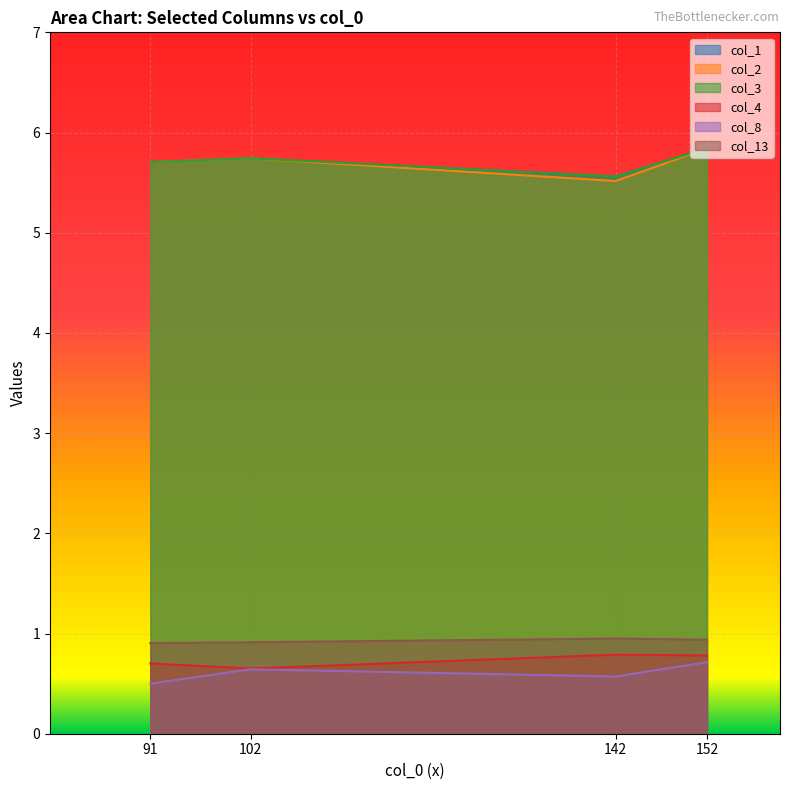

Reading right to left, transcribe all the data shown in this chart.

col_1: 5.8	5.6	5.7	5.7
col_2: 5.8	5.5	5.7	5.7
col_3: 5.8	5.6	5.7	5.7
col_4: 0.8	0.8	0.7	0.7
col_8: 0.7	0.6	0.6	0.5
col_13: 0.9	0.9	0.9	0.9